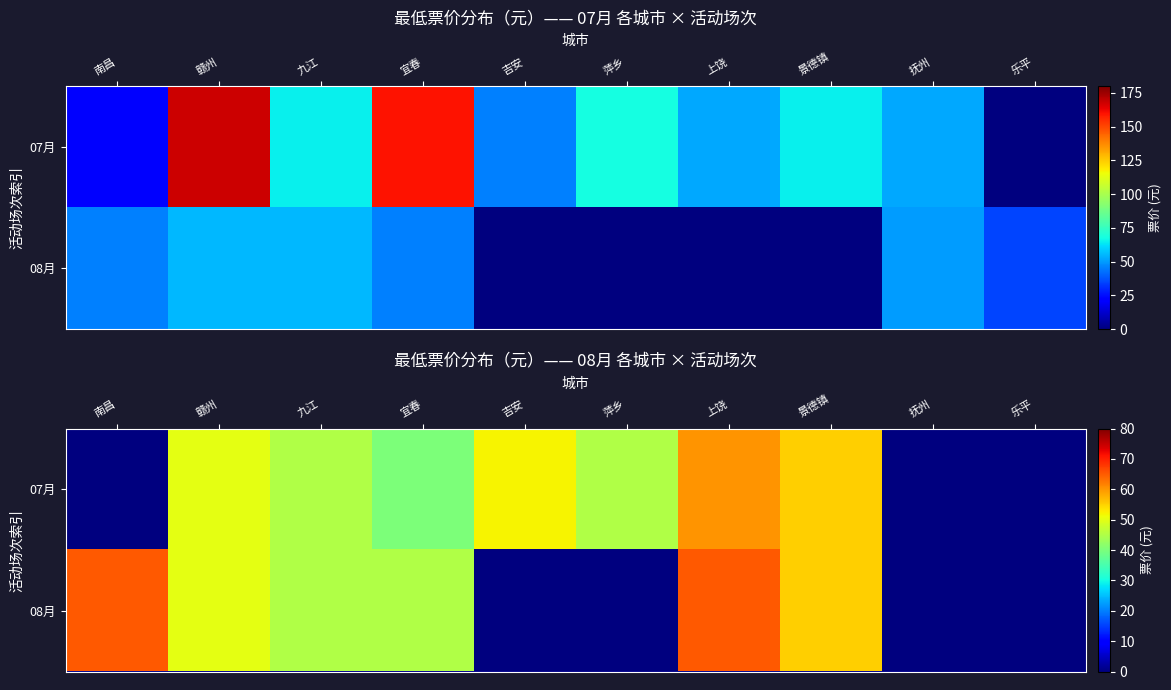

Where is 07月 nearest to the value 30?

宜春